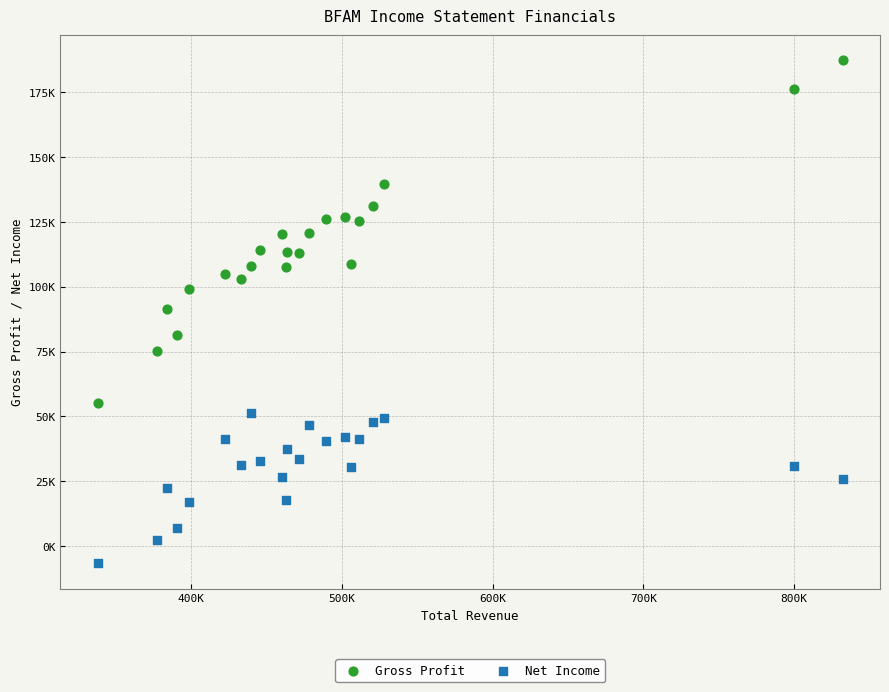

What are all the series names shown in the legend?

Gross Profit, Net Income